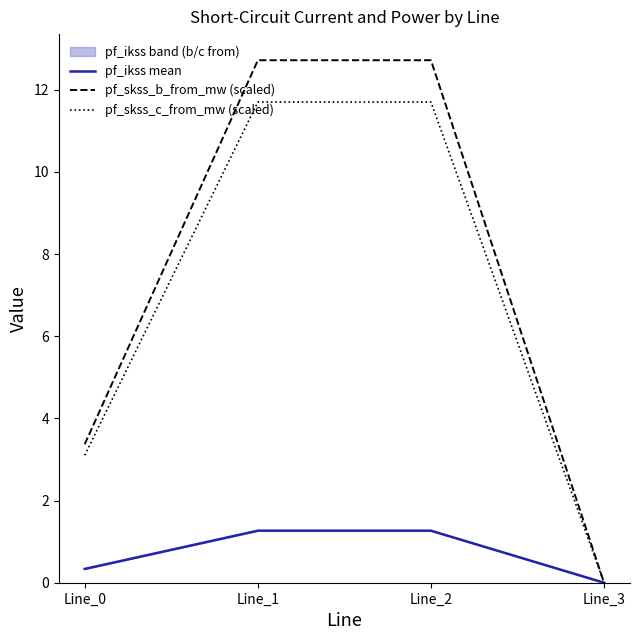

Rank the series at Line_0 from lowest to highest value.

pf_ikss mean, pf_skss_c_from_mw (scaled), pf_skss_b_from_mw (scaled)